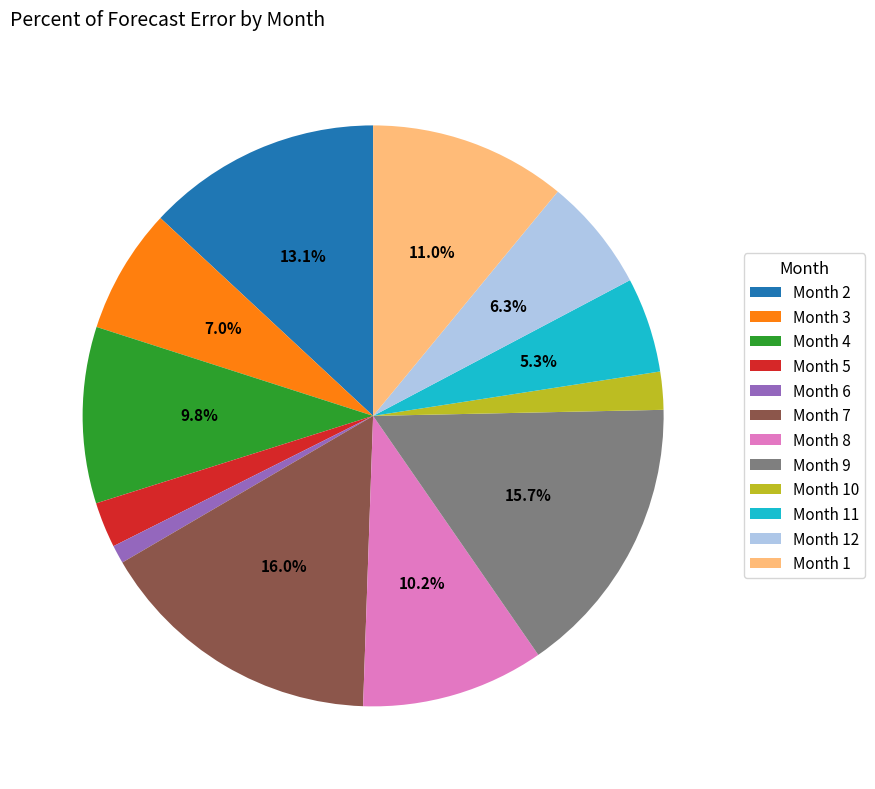

Do Month 12 and Month 9 together represent more than half of the pie?

No